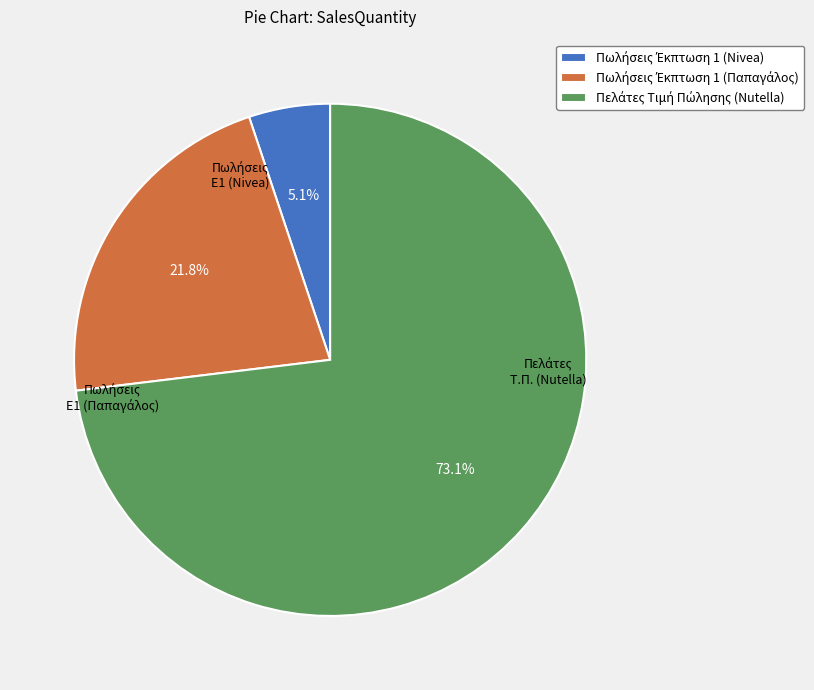

Does any single category account for the majority?

Yes